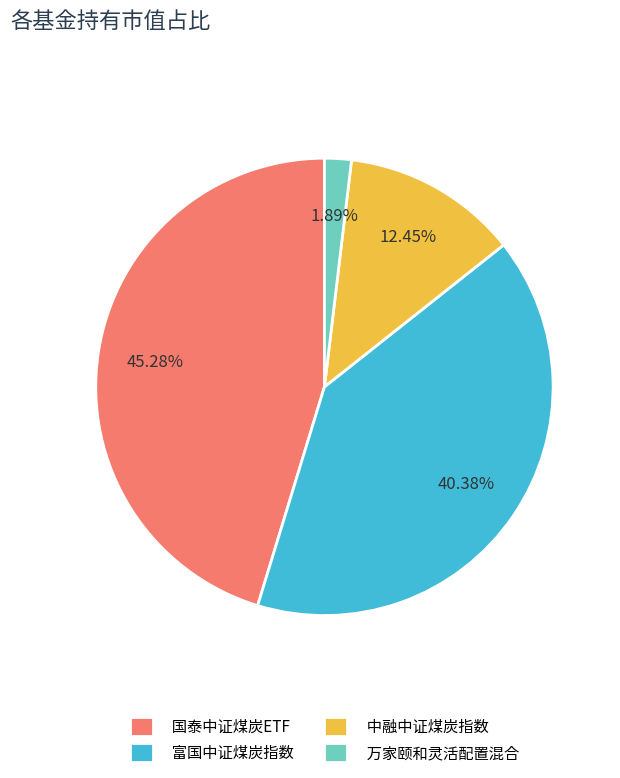

What percentage is NOT represented by 富国中证煤炭指数?

59.6%